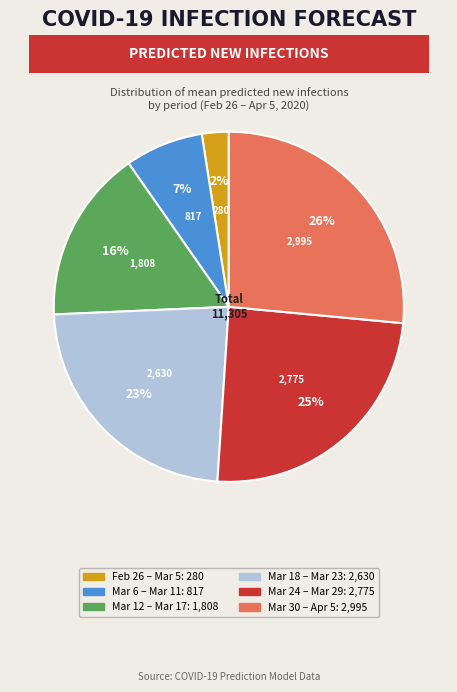

To the nearest percent, what is the difference between the largest and smallest slice percentages?

24%